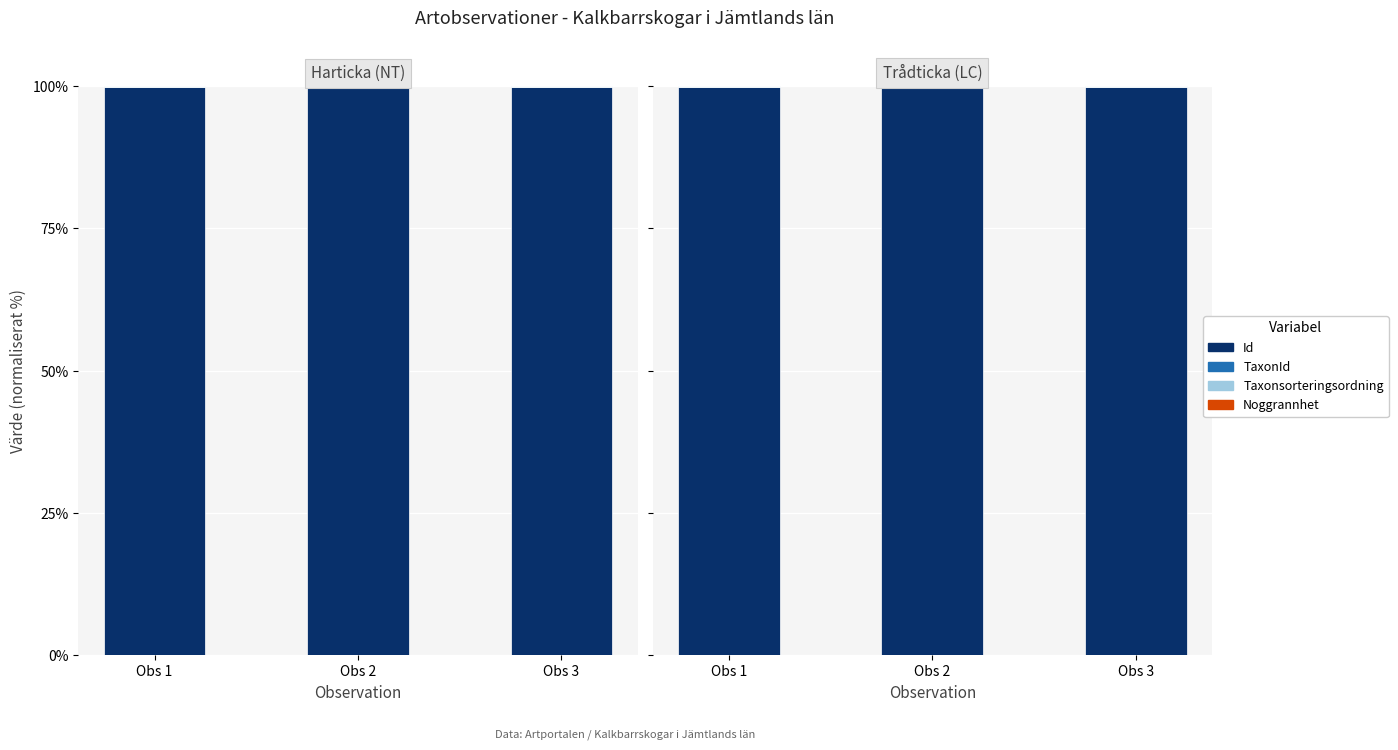

Is it true that Id equals 131.2 at Obs 1?

False